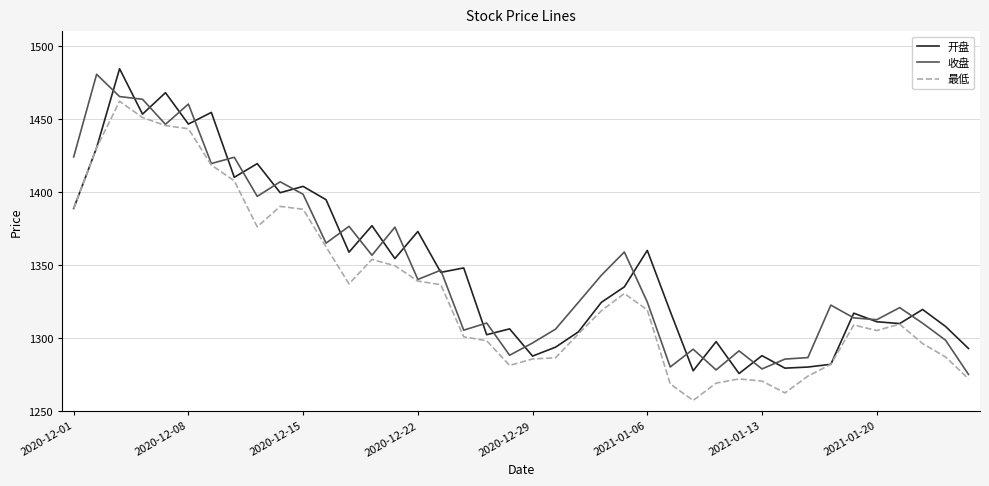

What is the minimum value shown in the chart?

1257.3